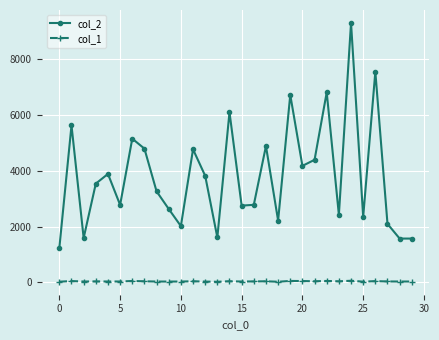

True or false: col_2 and col_1 intersect in this chart.

False